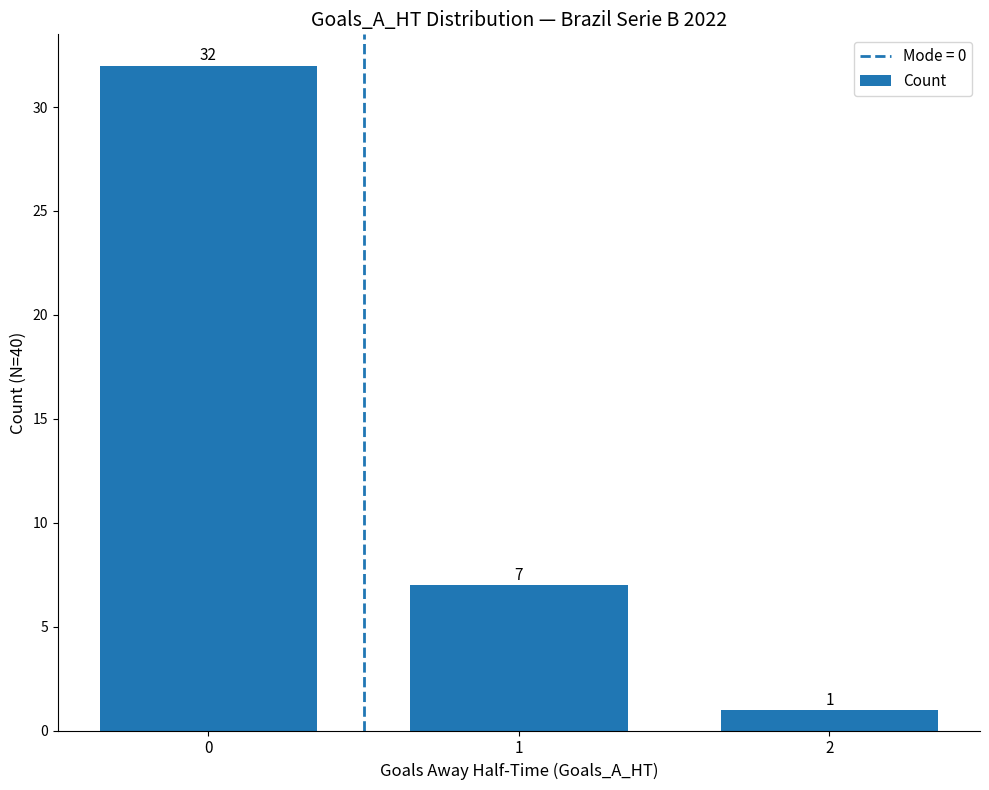

What is the value of the 2nd bar from the left?

7